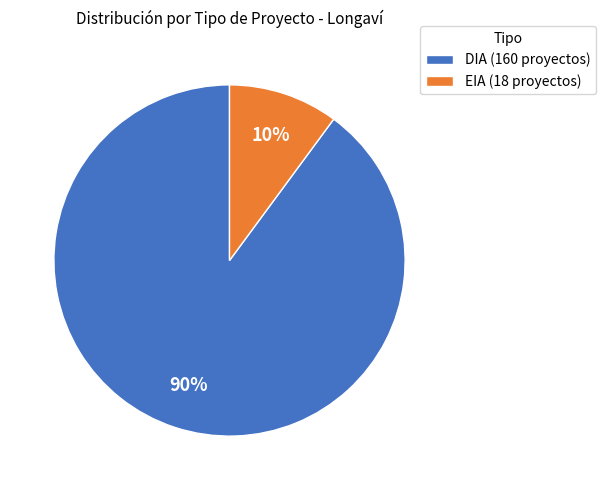

Rank the categories by value from lowest to highest.

EIA, DIA